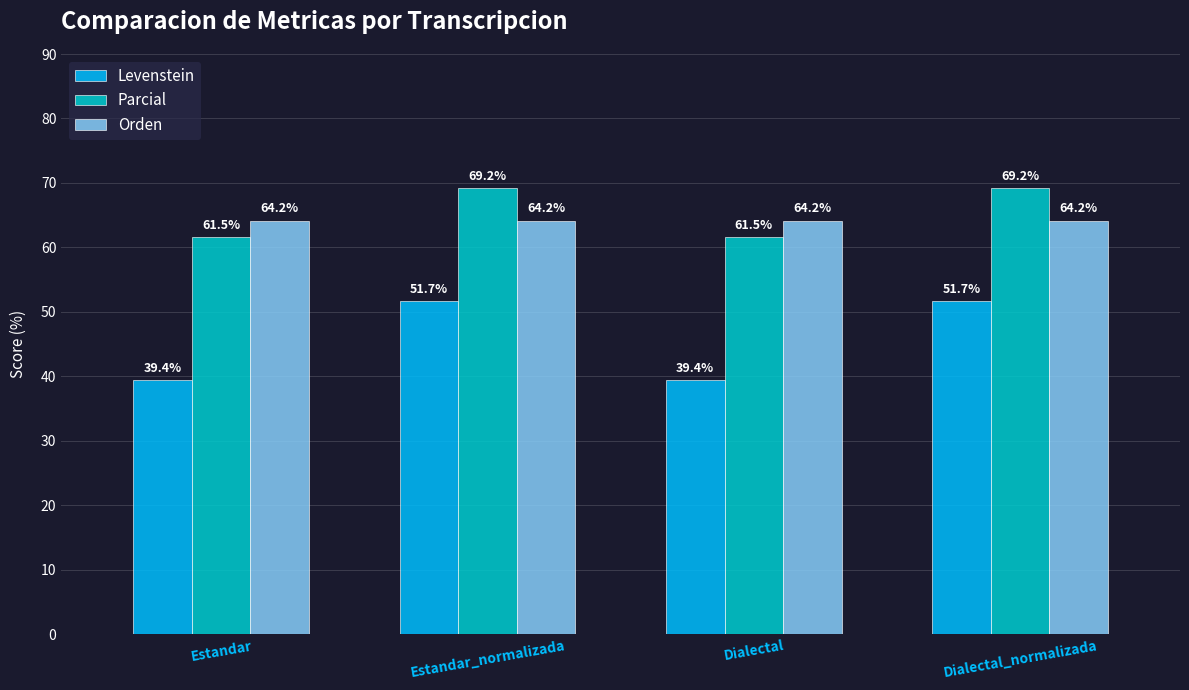

At how many categories does at least one series exceed 60?

4